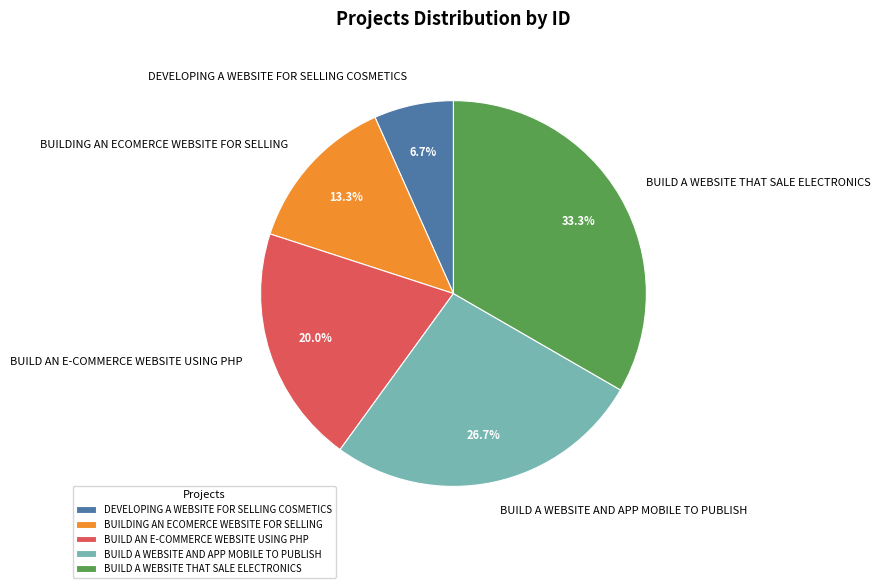

To the nearest percent, what percentage of the pie is BUILD AN E-COMMERCE WEBSITE USING PHP?

20%